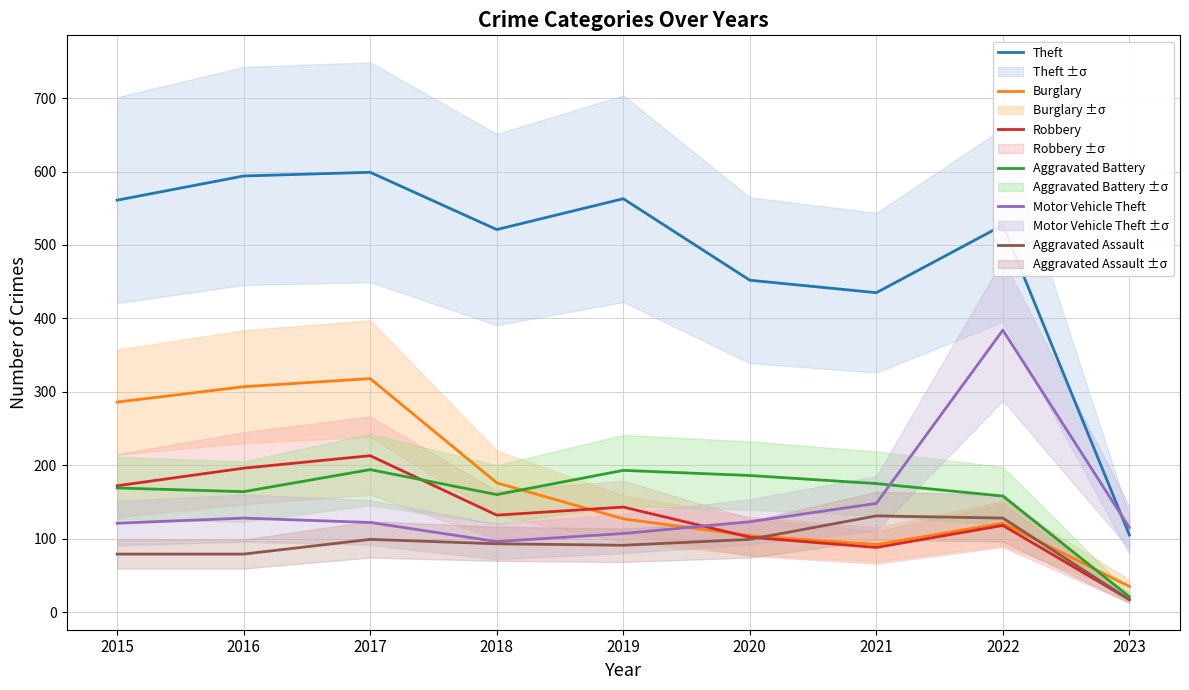

What is the maximum value for Robbery?

213